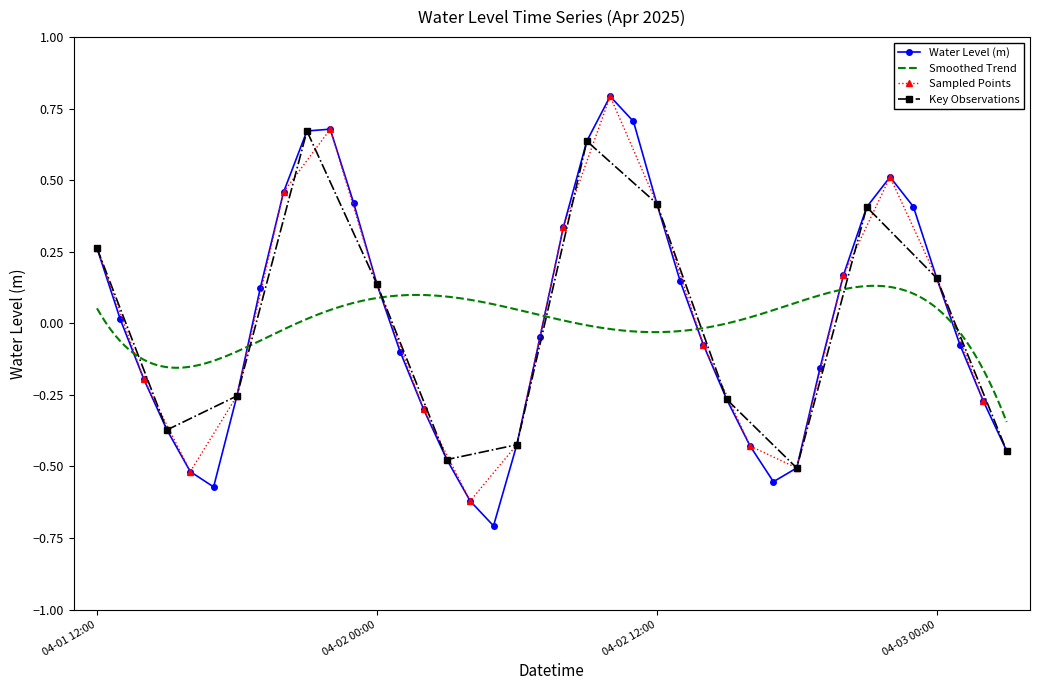

What is the value of the 38th point from the left?

-0.1